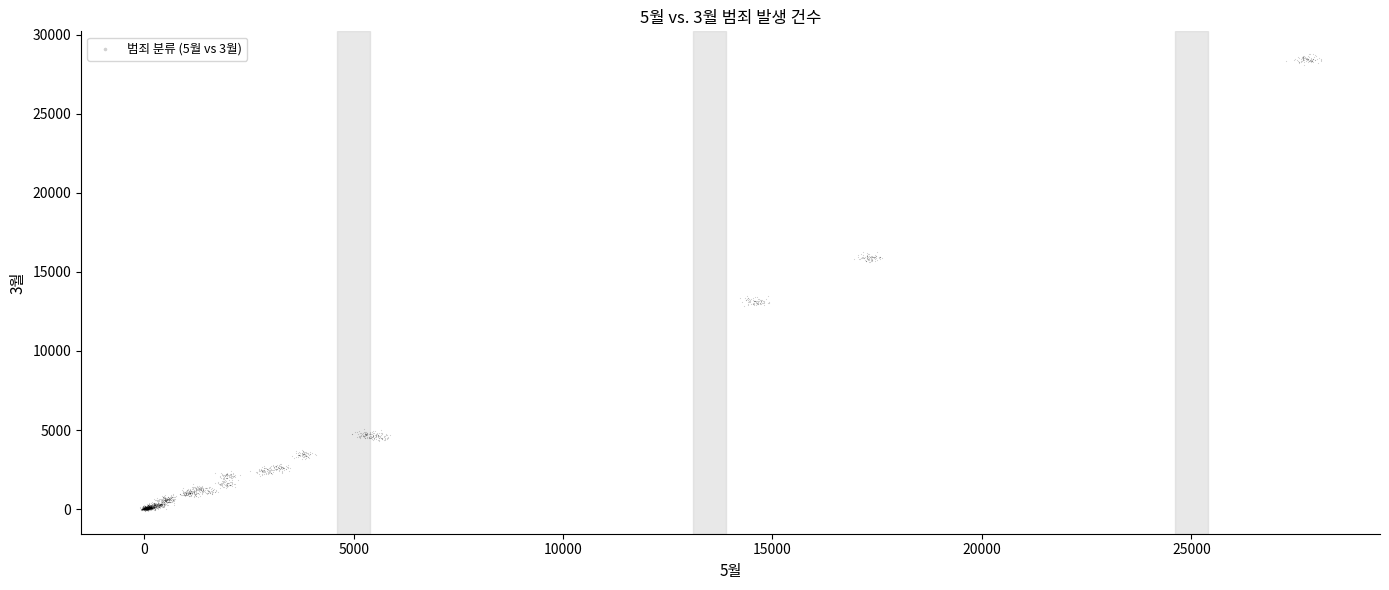

What is the range of Y values (max minus min)?

28881.5